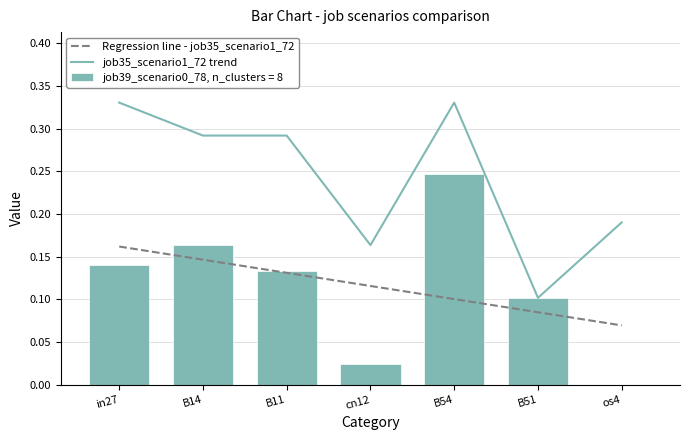

How many job35_scenario1_72 values are between 0 and 1?

7